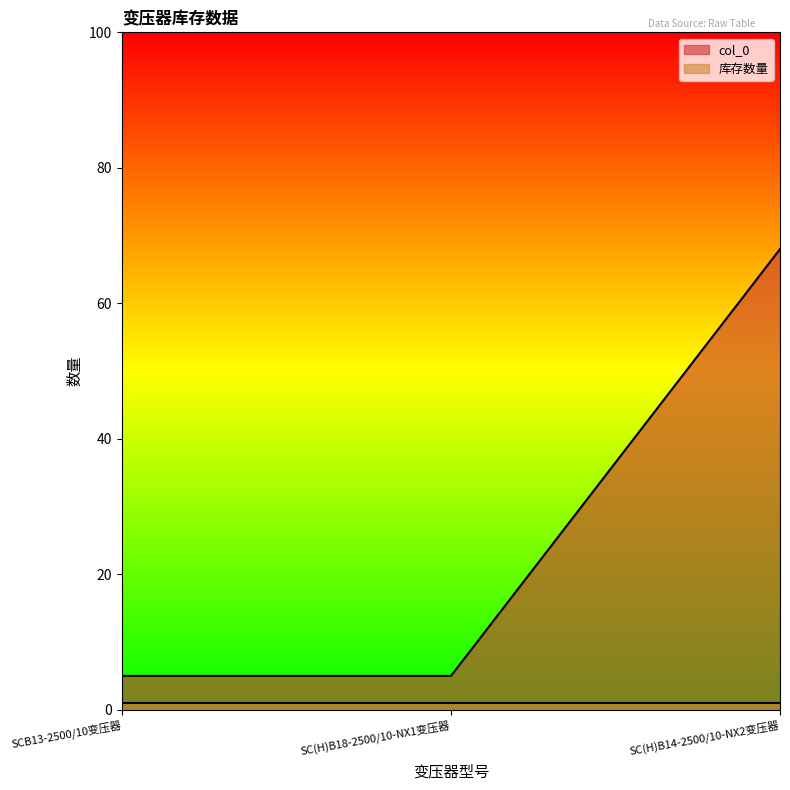

Rank the categories by value from lowest to highest.

SCB13-2500/10变压器, SC(H)B18-2500/10-NX1变压器, SC(H)B14-2500/10-NX2变压器